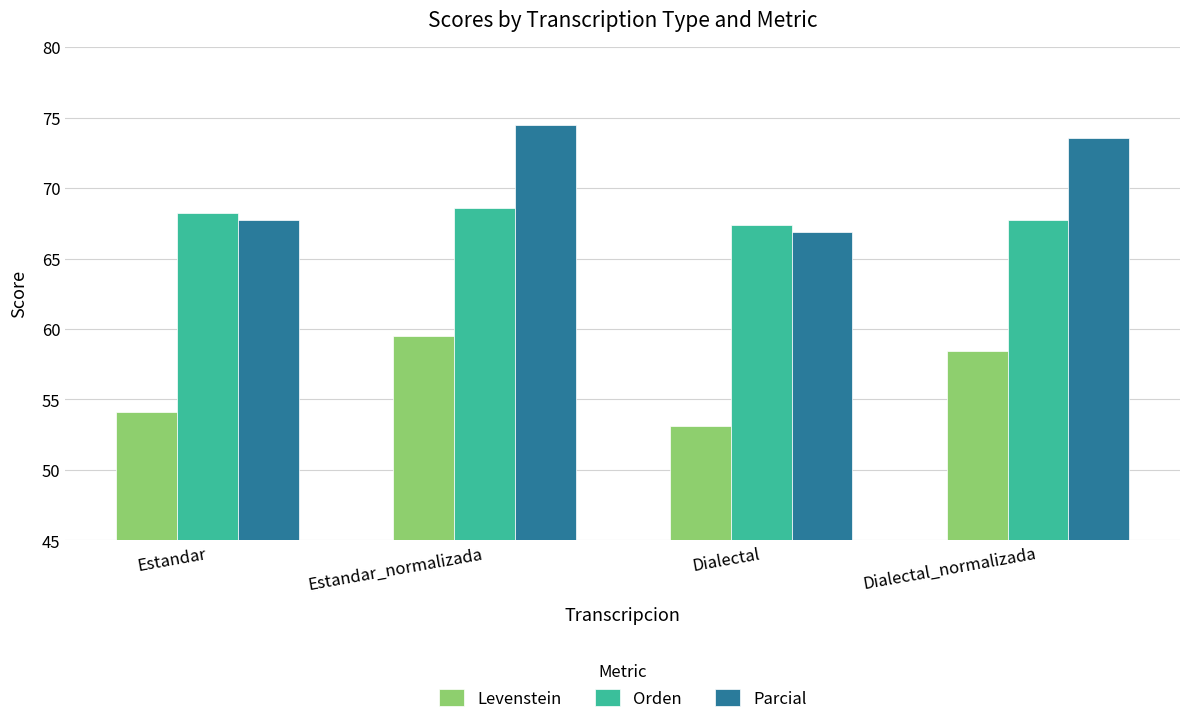

Reading left to right, what are all the values shown in this chart?

Levenstein: Estandar=54.1	Estandar_normalizada=59.5	Dialectal=53.1	Dialectal_normalizada=58.4
Orden: Estandar=68.2	Estandar_normalizada=68.6	Dialectal=67.4	Dialectal_normalizada=67.7
Parcial: Estandar=67.8	Estandar_normalizada=74.5	Dialectal=66.8	Dialectal_normalizada=73.6